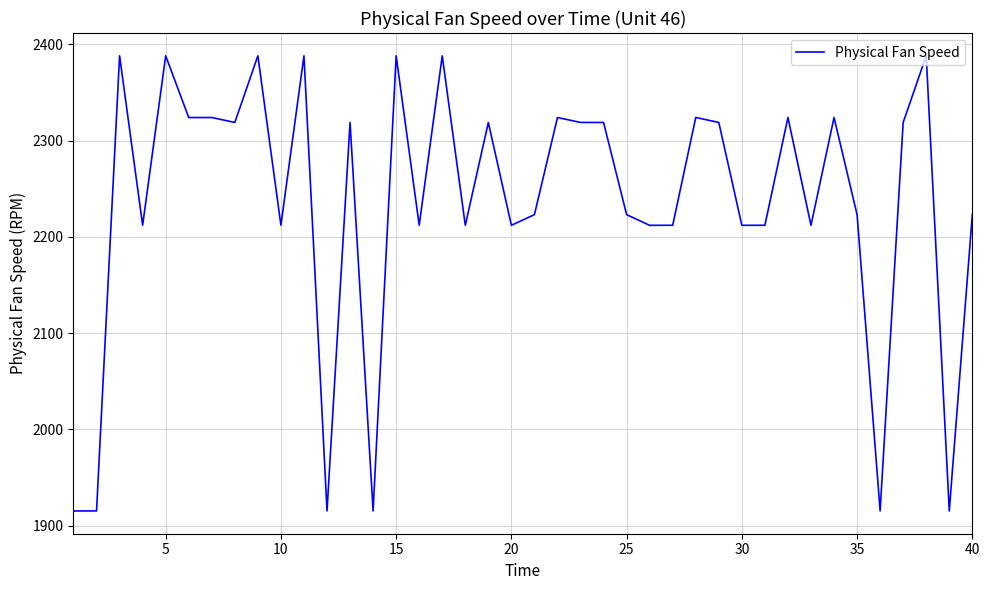

How many lines are shown in the chart?

1